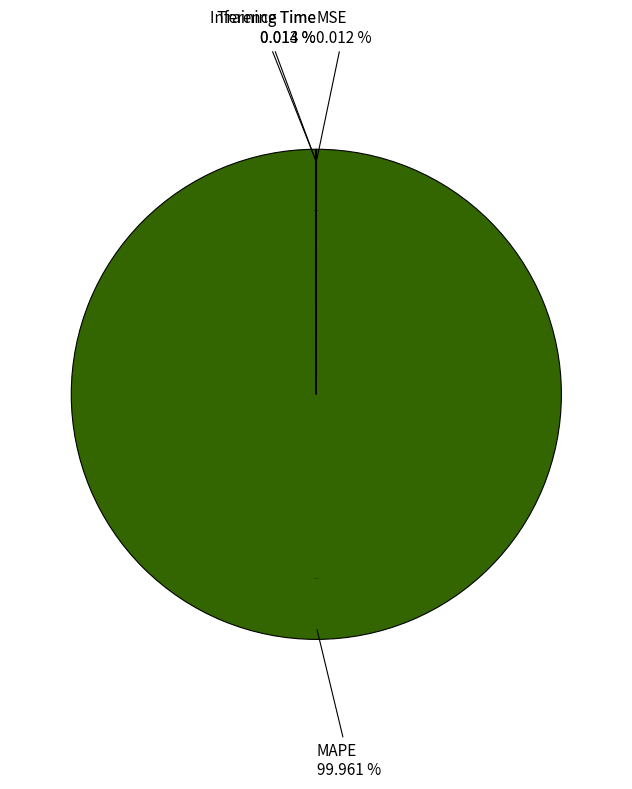

Which slice is the smallest?

MSE